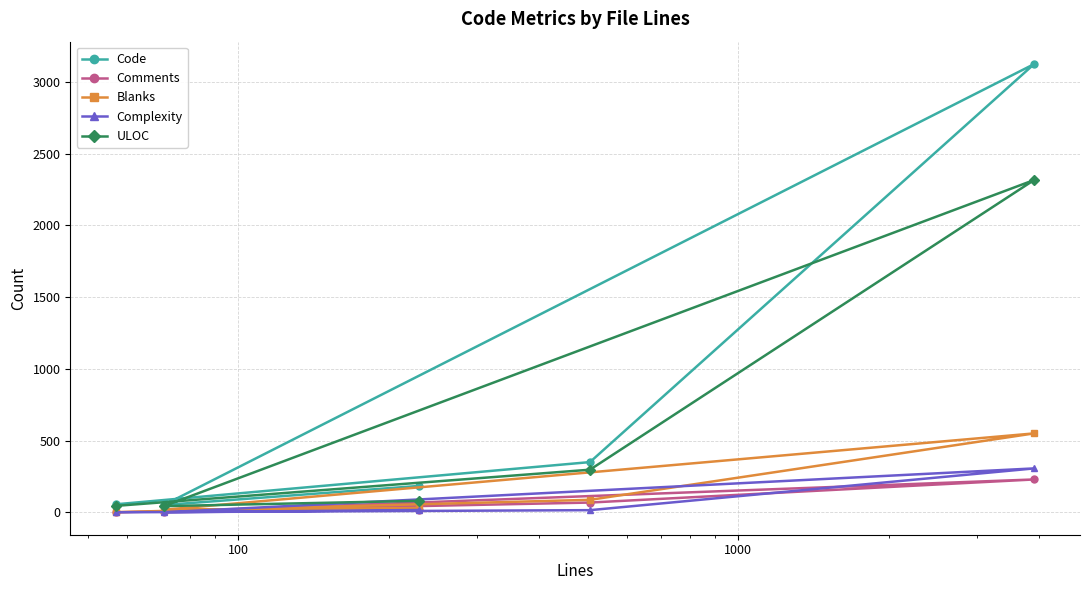

Which series has the largest total across all categories?

Code